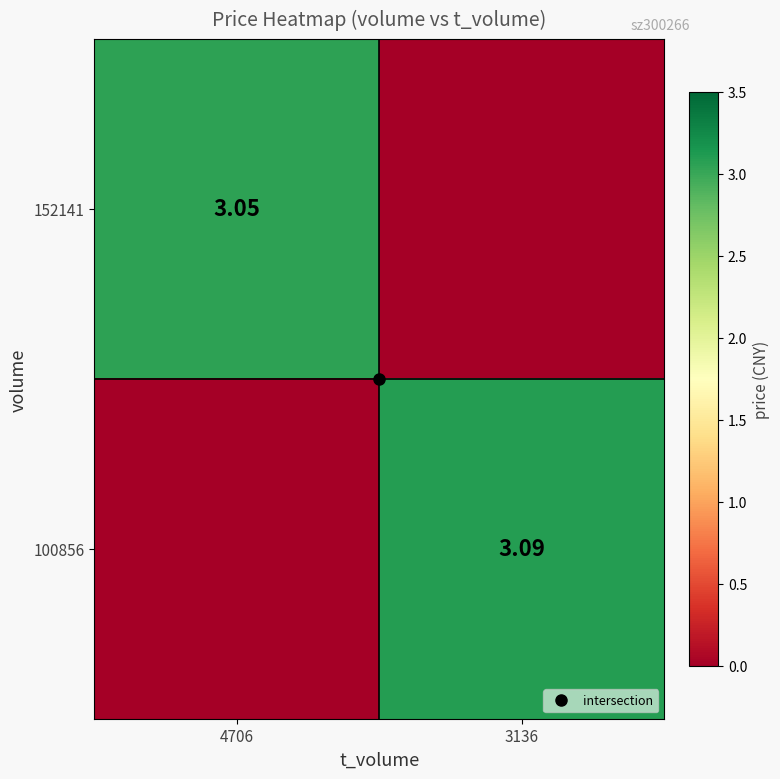

At how many categories does at least one series exceed 1?

2